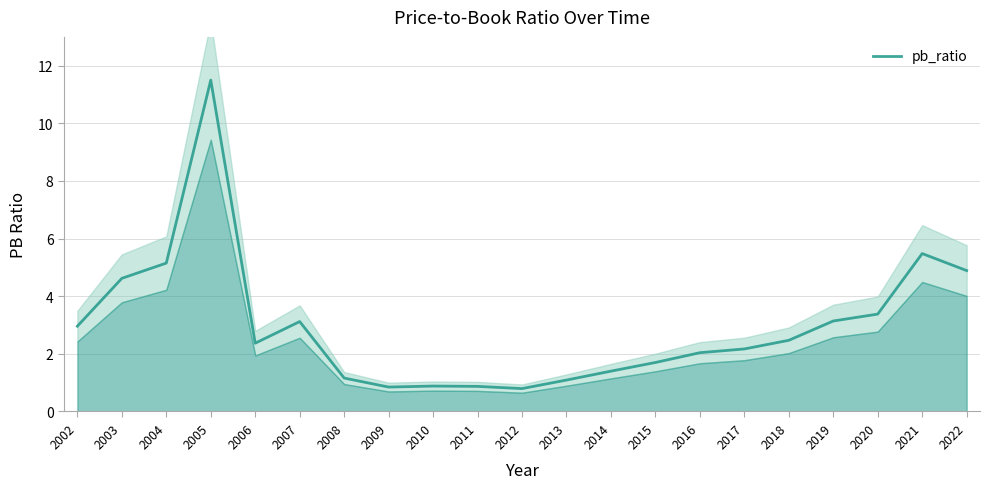

Reading left to right, list all the values displayed in this chart.

3.0	4.6	5.2	11.5	2.4	3.1	1.2	0.8	0.9	0.9	0.8	1.1	1.4	1.7	2.0	2.2	2.5	3.1	3.4	5.5	4.9